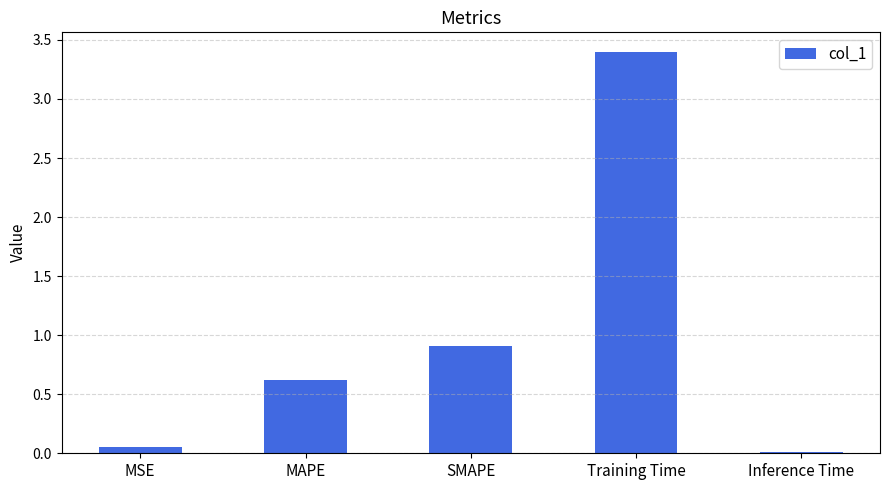

The chart shows a value of 3.4 at Training Time. True or false?

True